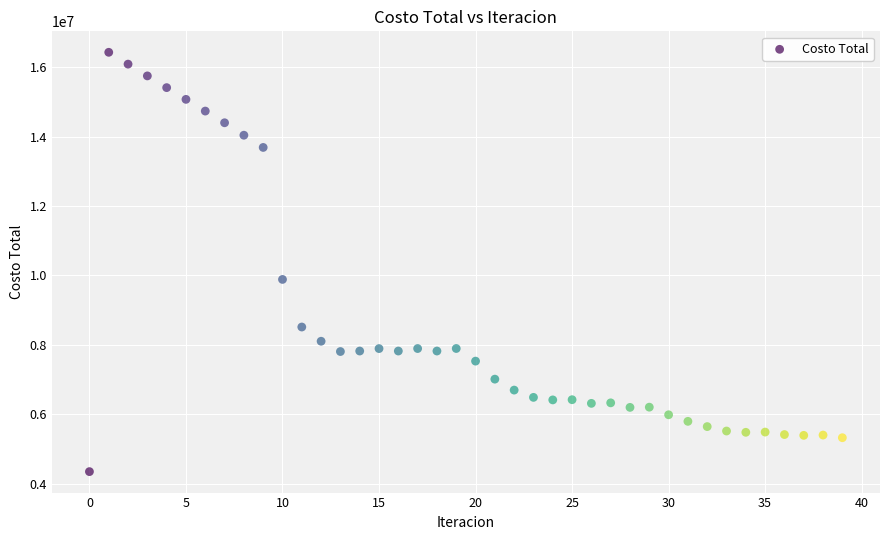

What Y value in the scatter plot is closest to 10388756?

9885928.9